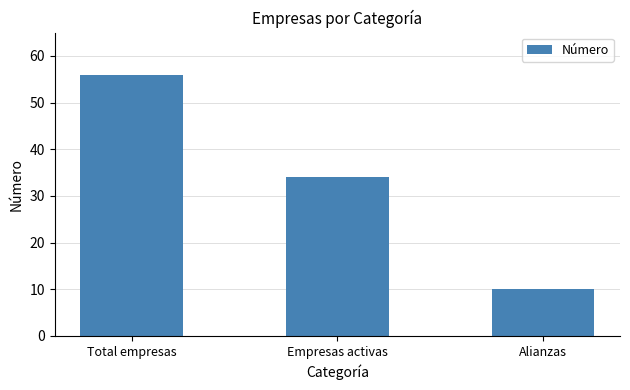

The value at Alianzas is 13. True or false?

False